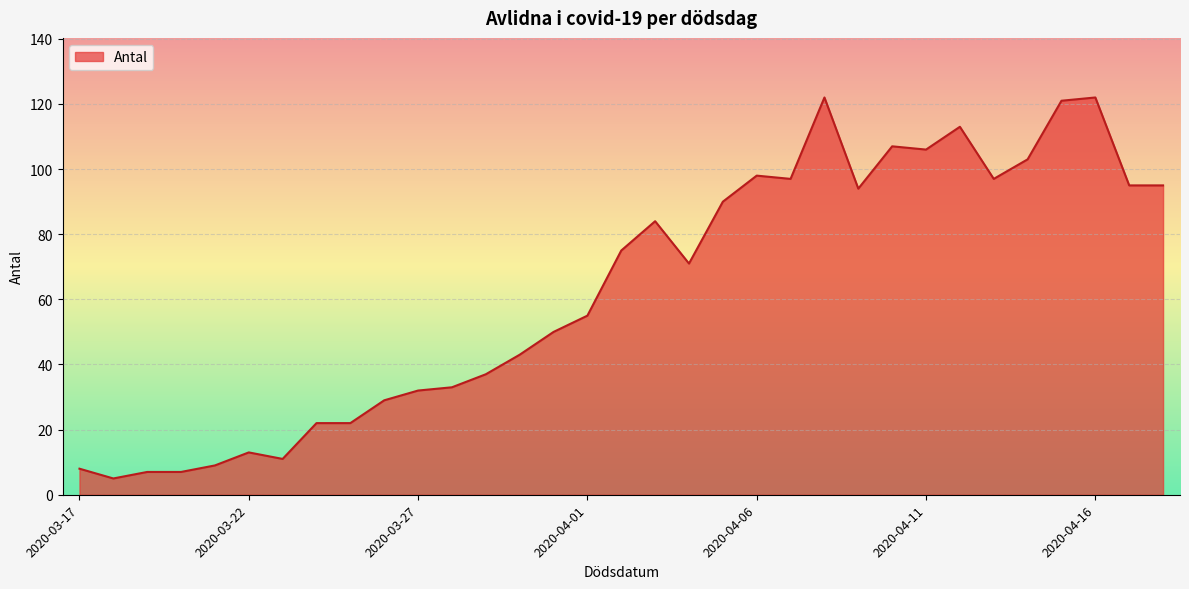

What is the difference between the second highest and minimum values?

117